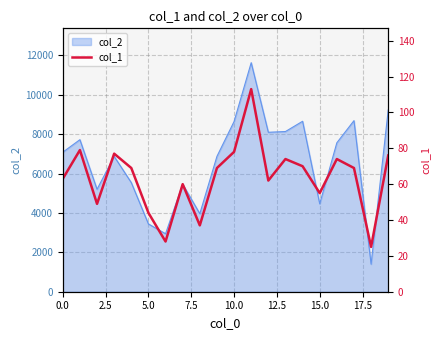

What is the highest value of the col_2 series?

11634